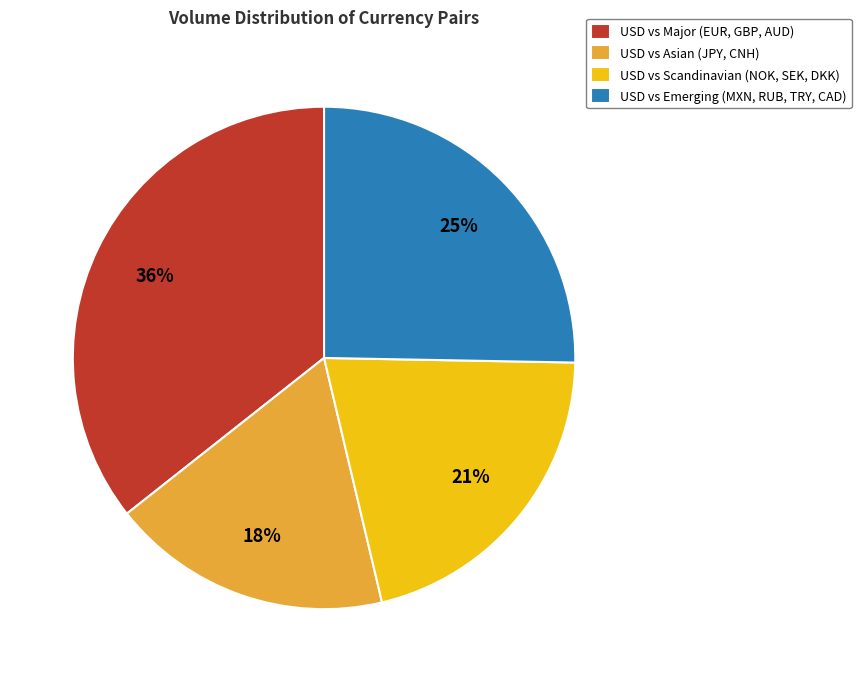

What is the largest slice in the pie chart?

USD vs Major (EUR, GBP, AUD)